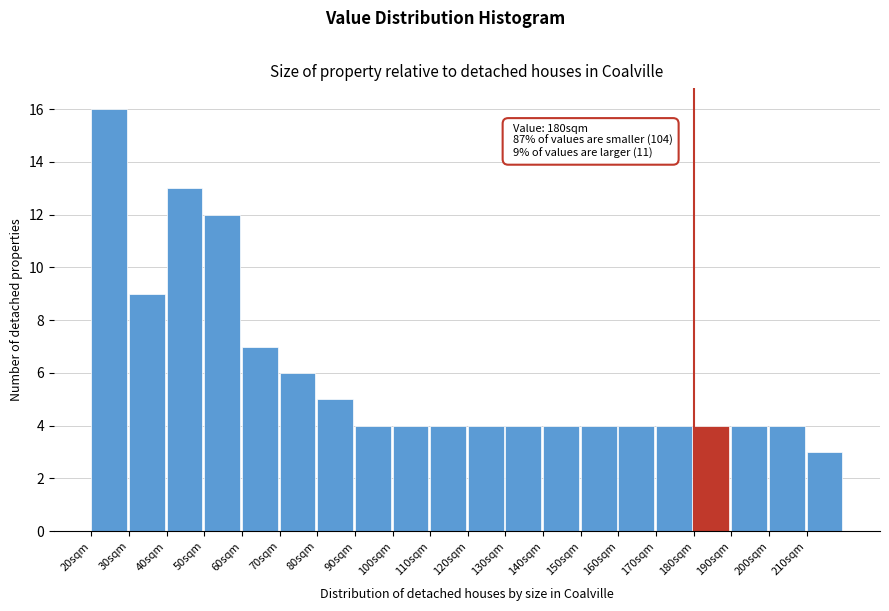

Which range on the x-axis has the tallest bar?

20 to 30